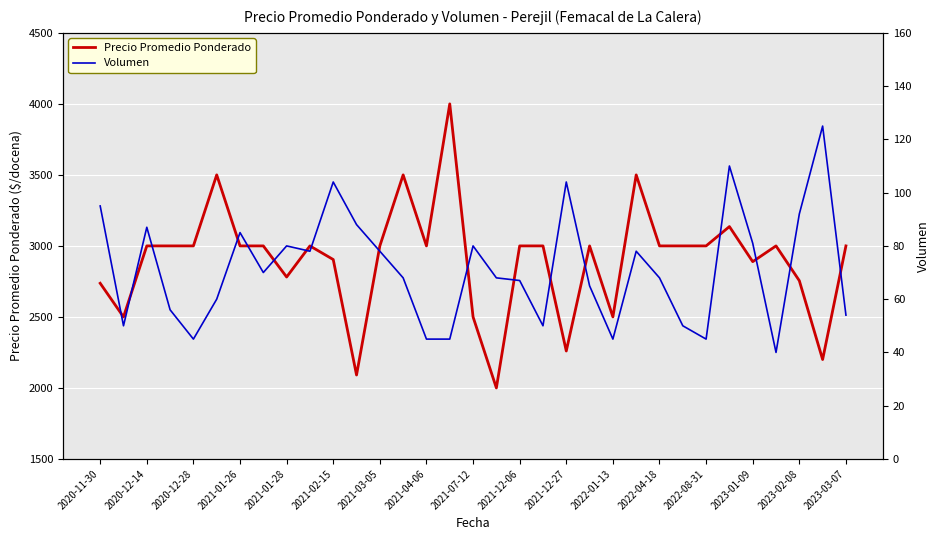

True or false: Precio Promedio Ponderado has more than 0 points higher than both neighbors.

True